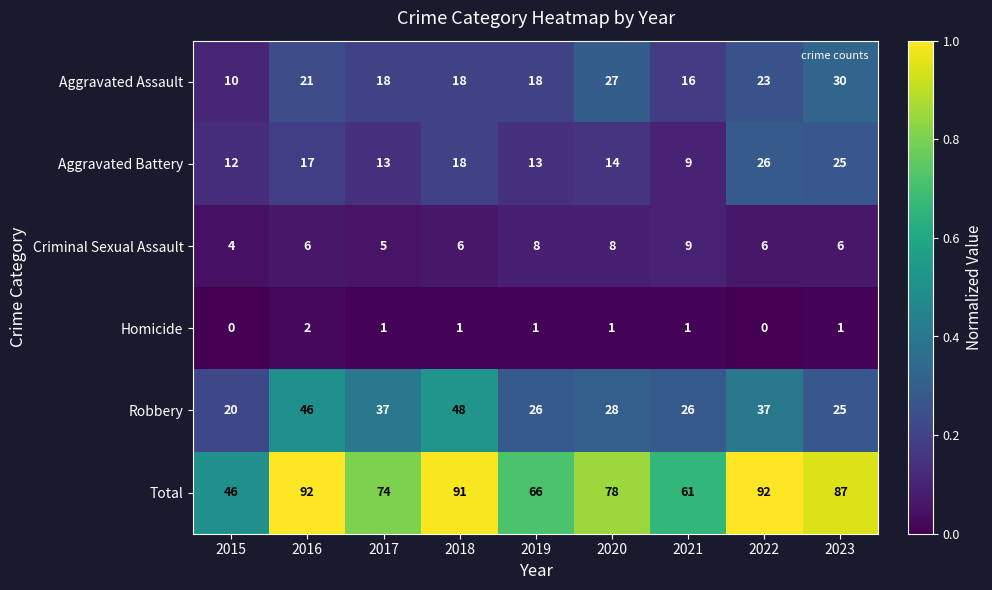

The Robbery series shows 61 at 2016. True or false?

False